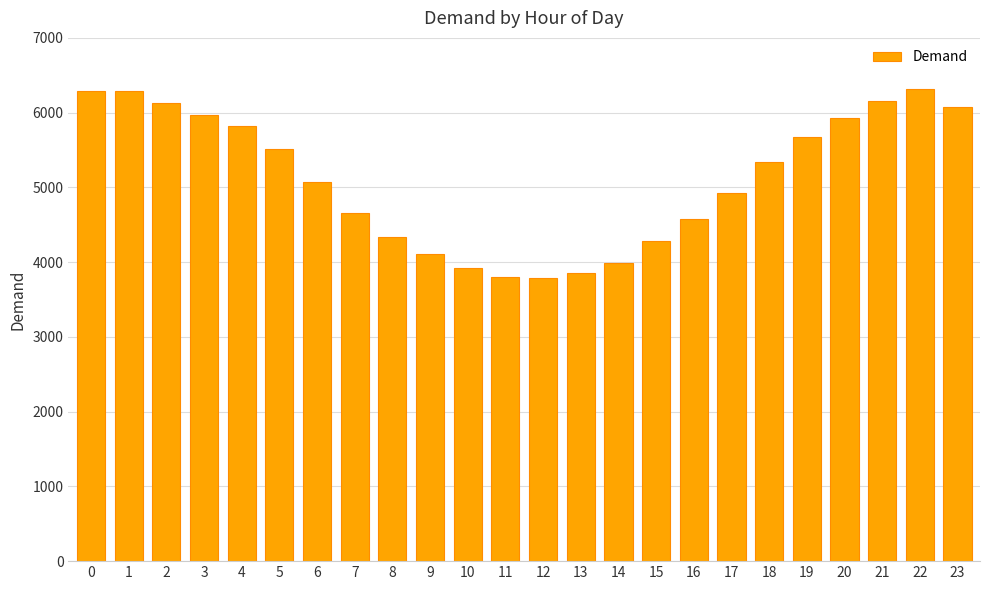

The value at 9 is 4106. True or false?

True